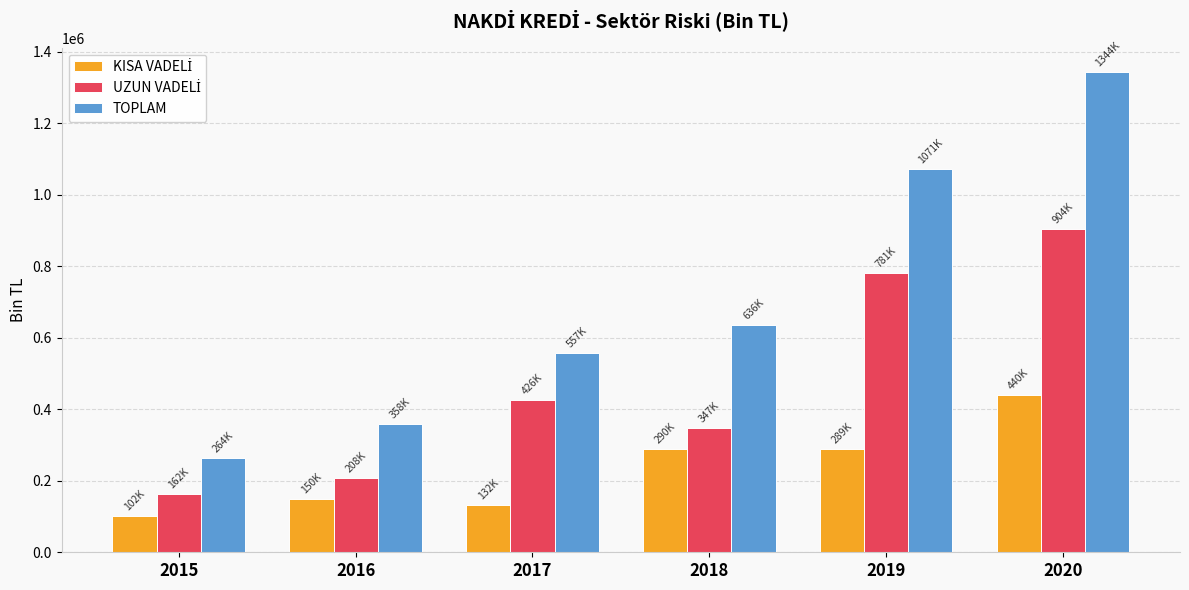

How many groups of bars are there?

6